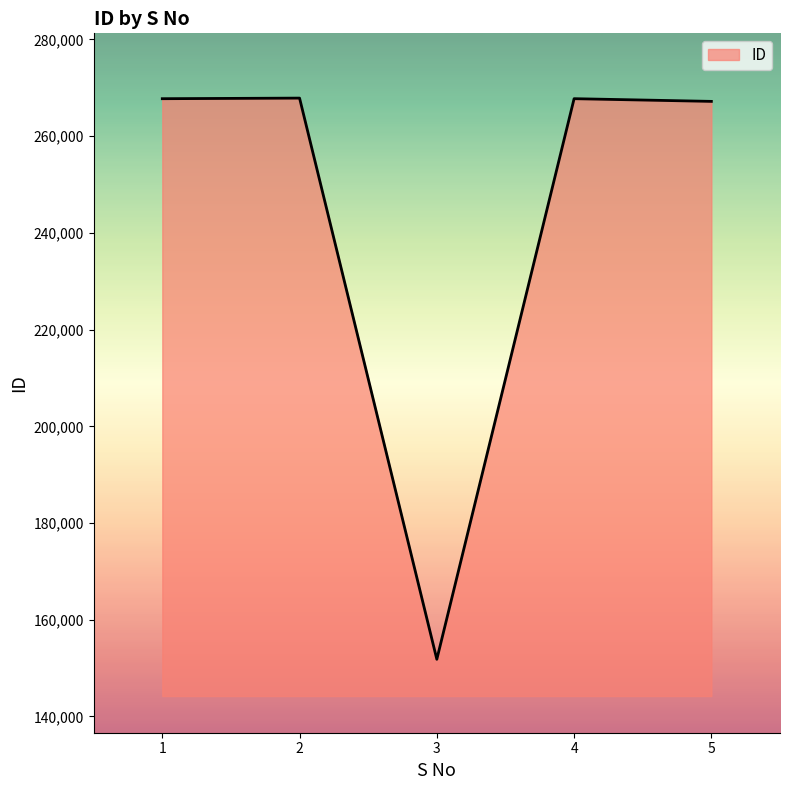

What is the sum of all values?

1222352